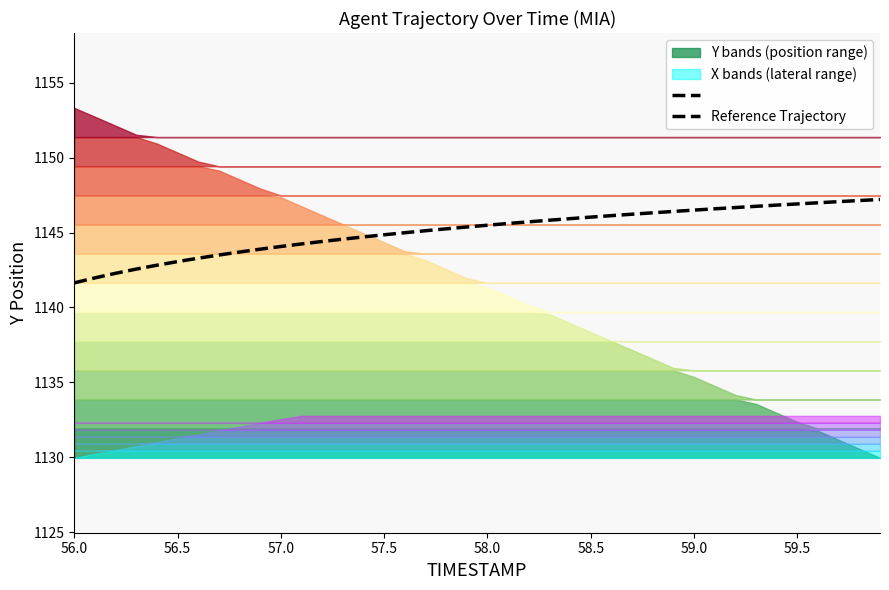

Read the value at 56.5.

1142.0